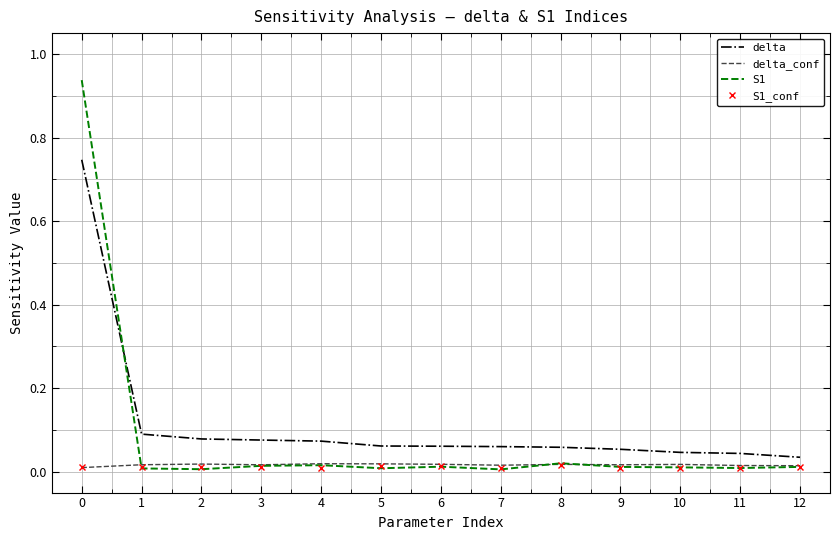

Is it true that delta equals 0.0 at 12?

True